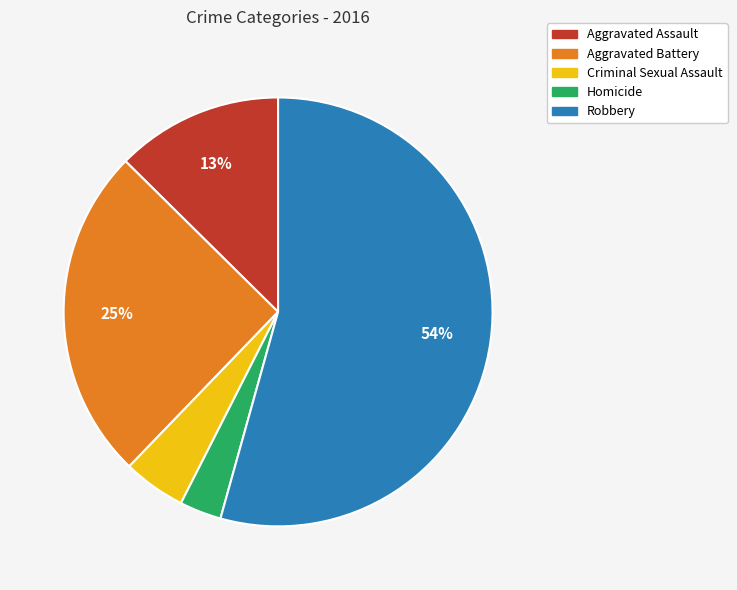

To the nearest percent, what percentage of the pie is Robbery?

54%